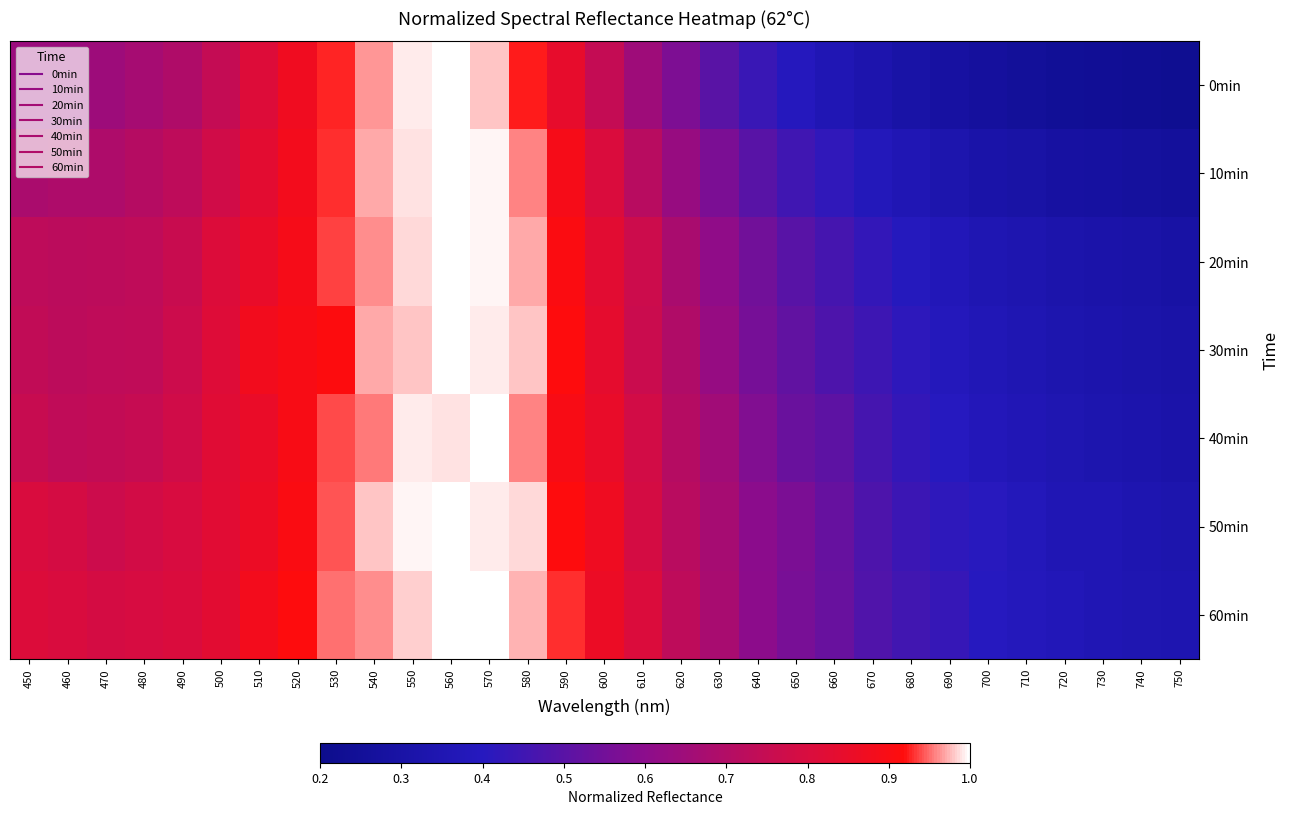

Between 730 and 470, which is larger?

470